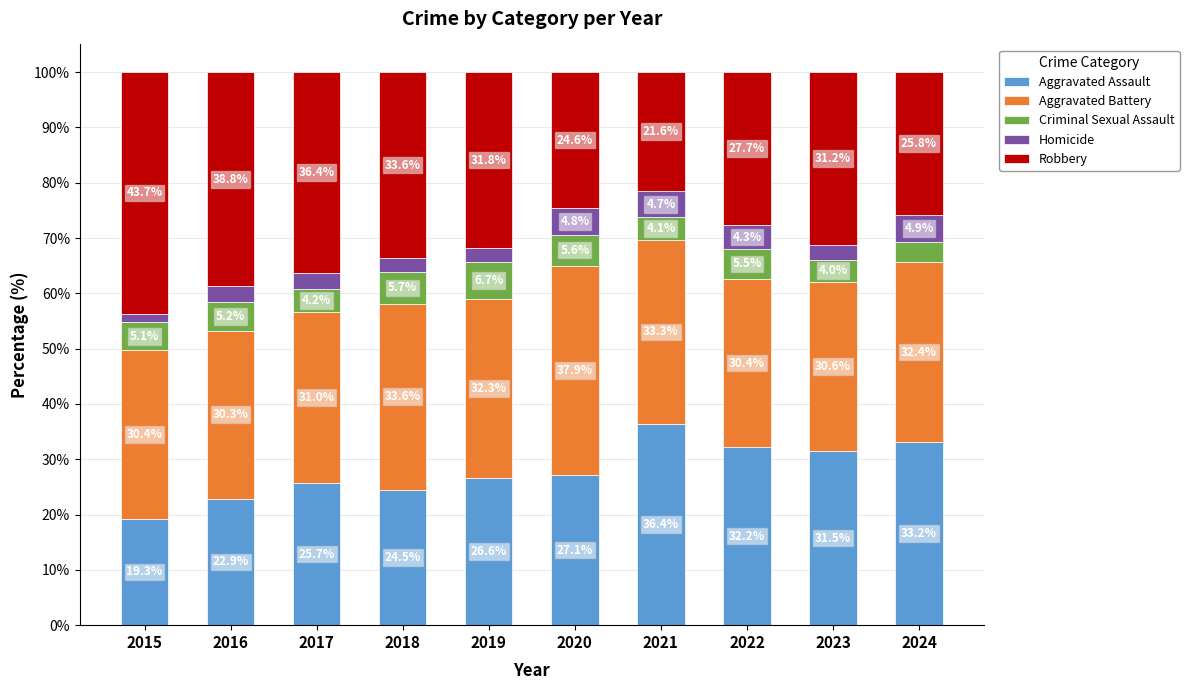

What is the total value across all series at 2020?

100.0